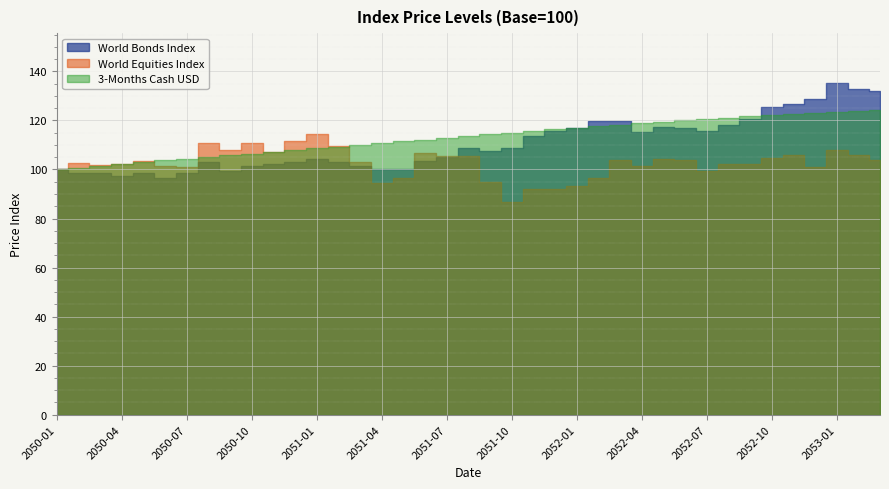

In World Equities Index, how many points are higher than both neighbors (excluding endpoints)?

12